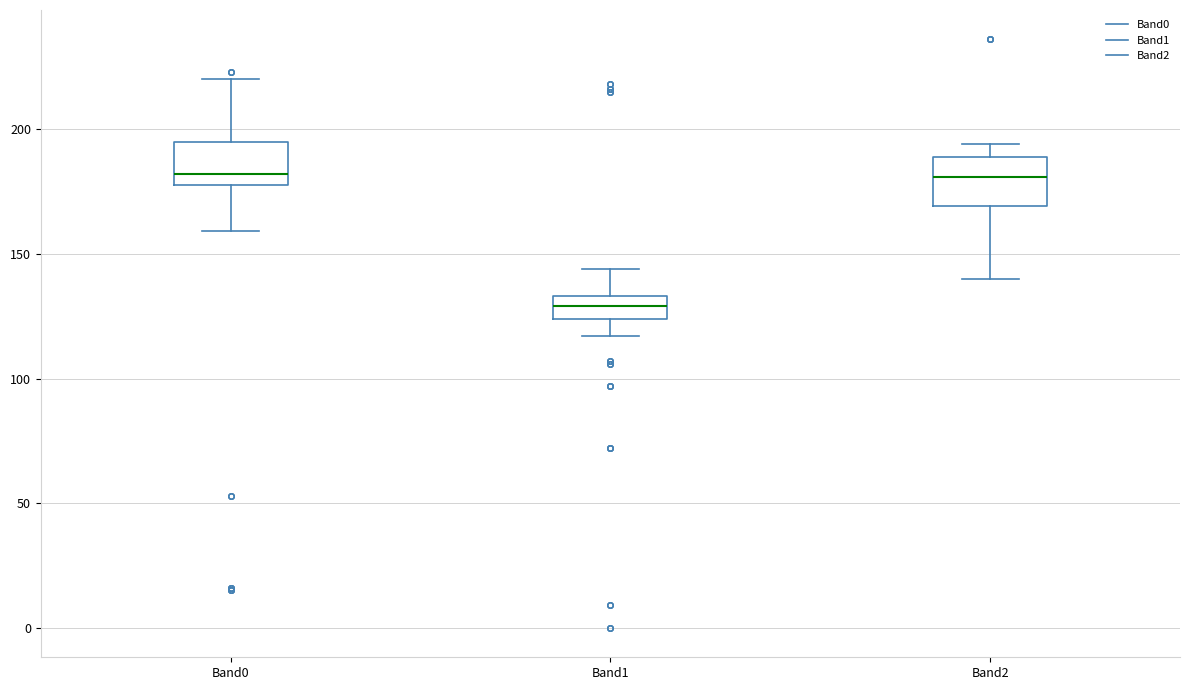

Which box has the lowest median line?

Band1